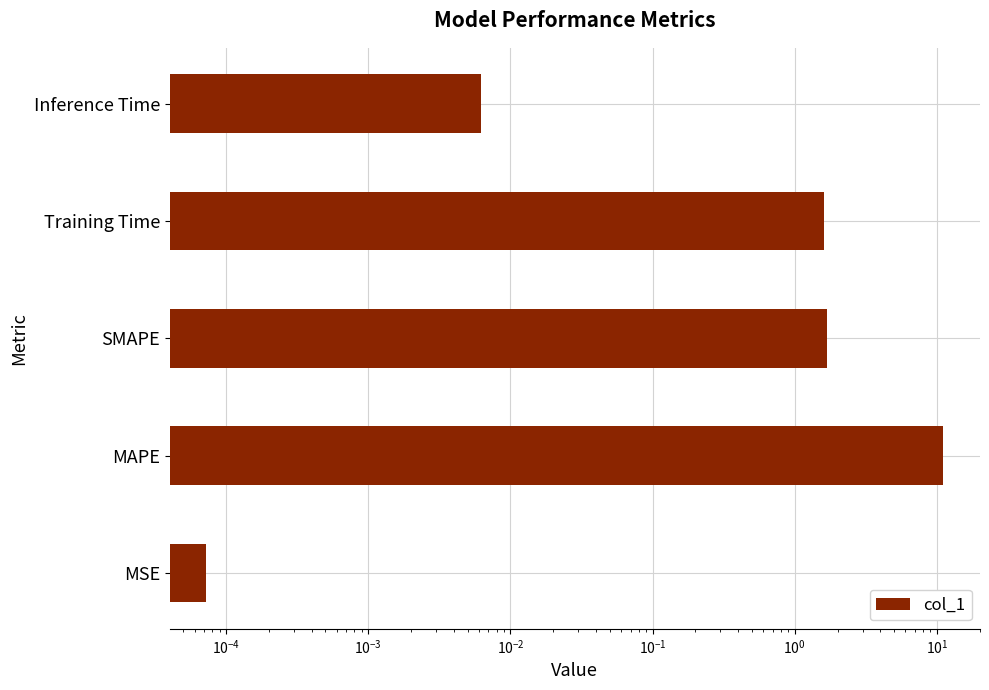

What is the maximum value shown in the chart?

11.1